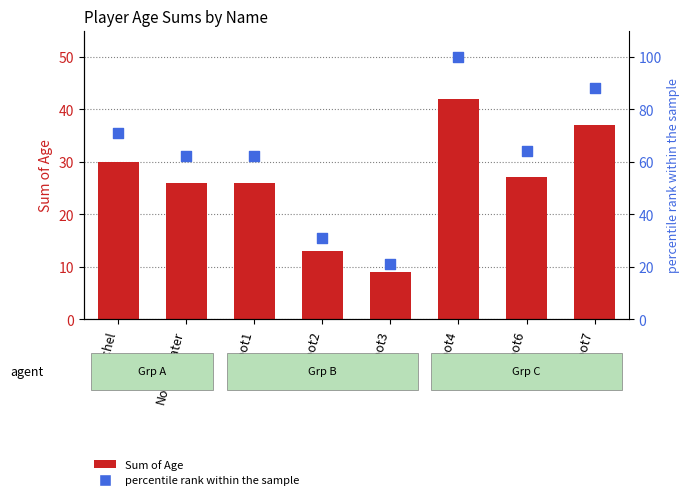

At how many categories does at least one series exceed 53?

6